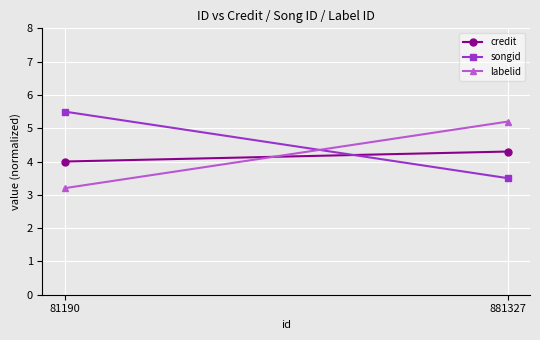

How many labelid values are between 3 and 5?

1